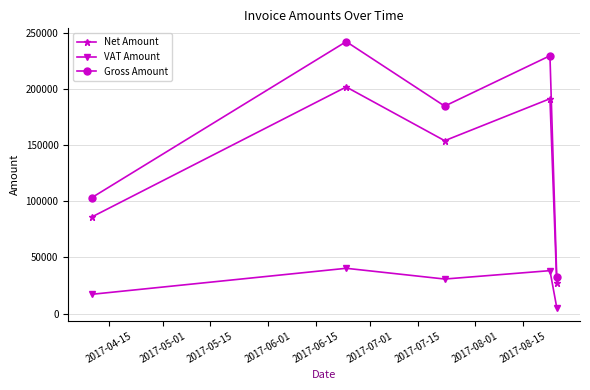

Which series has the largest total across all categories?

Gross Amount